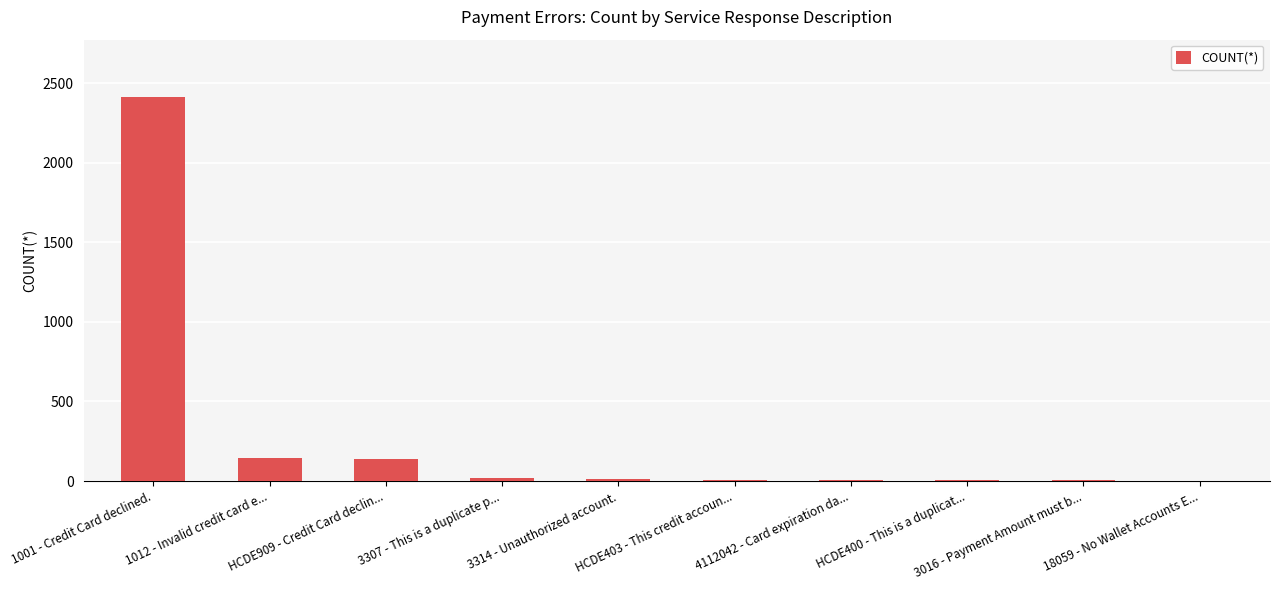

Does the chart contain stacked bars?

No